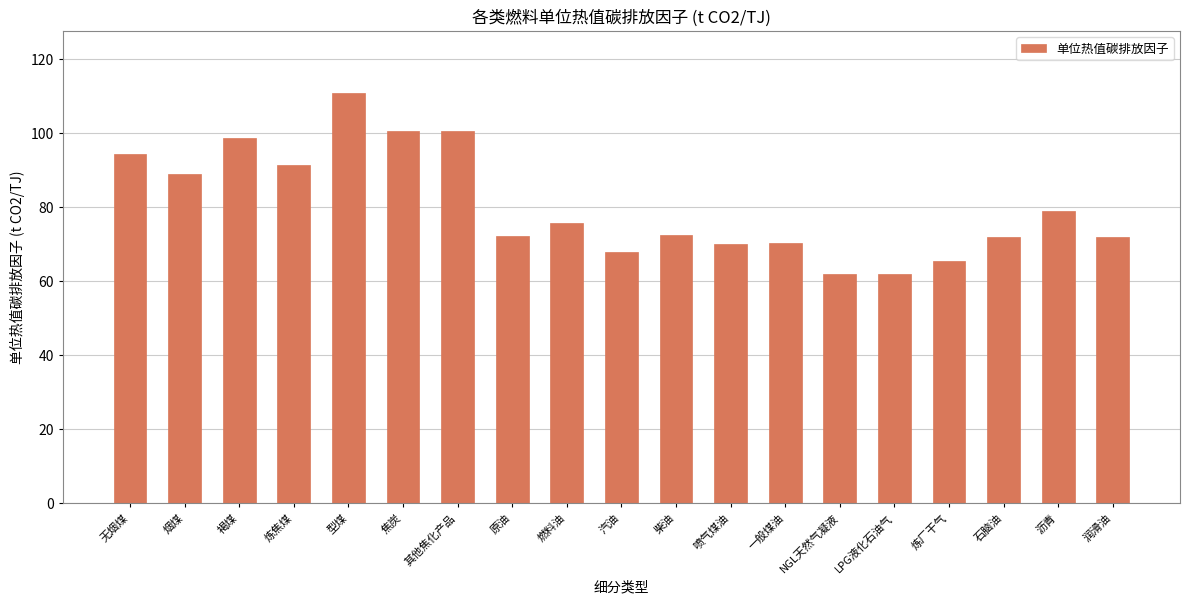

What is the difference between the values at 无烟煤 and 汽油?

26.5